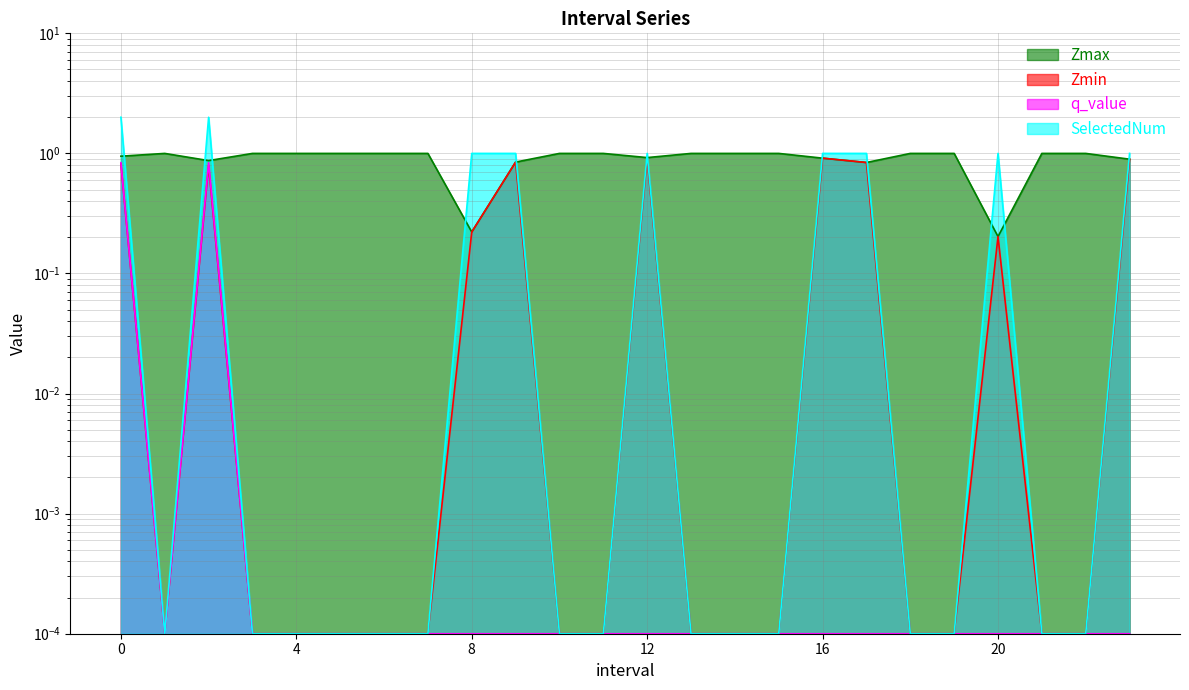

Reading left to right, transcribe all the data shown in this chart.

Zmax line: 0.9	1.0	0.9	1.0	1.0	1.0	1.0	1.0	0.2	0.8	1.0	1.0	0.9	1.0	1.0	1.0	0.9	0.8	1.0	1.0	0.2	1.0	1.0	0.9
Zmin line: 0.8	0.0	0.8	0.0	0.0	0.0	0.0	0.0	0.2	0.8	0.0	0.0	0.9	0.0	0.0	0.0	0.9	0.8	0.0	0.0	0.2	0.0	0.0	0.9
q_value line: 0.8	0.0	0.8	0.0	0.0	0.0	0.0	0.0	0.0	0.0	0.0	0.0	0.0	0.0	0.0	0.0	0.0	0.0	0.0	0.0	0.0	0.0	0.0	0.0
SelectedNum line: 2.0	0.0	2.0	0.0	0.0	0.0	0.0	0.0	1.0	1.0	0.0	0.0	1.0	0.0	0.0	0.0	1.0	1.0	0.0	0.0	1.0	0.0	0.0	1.0